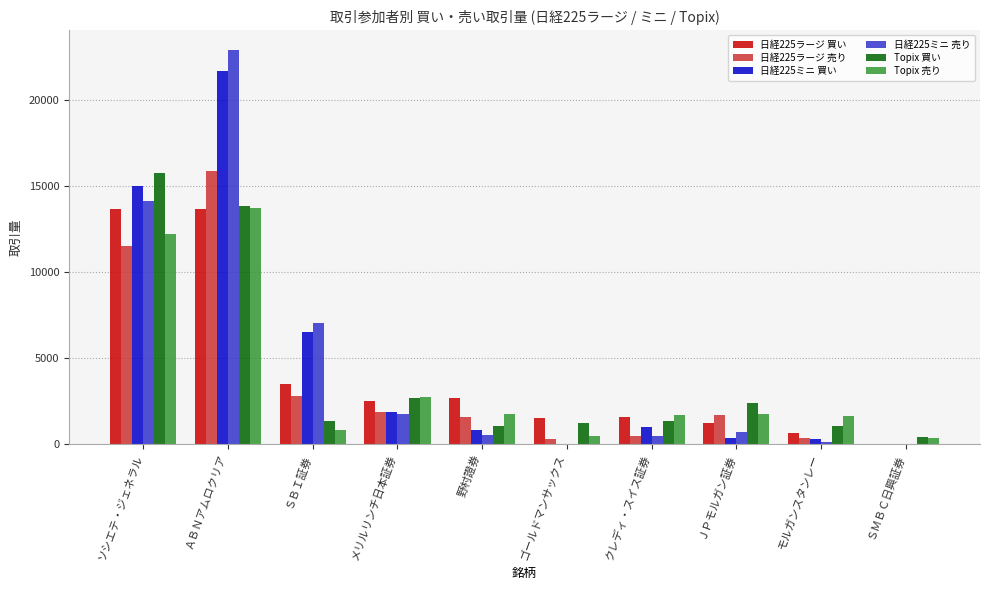

Where is Topix 売り nearest to the value 7050?

メリルリンチ日本証券